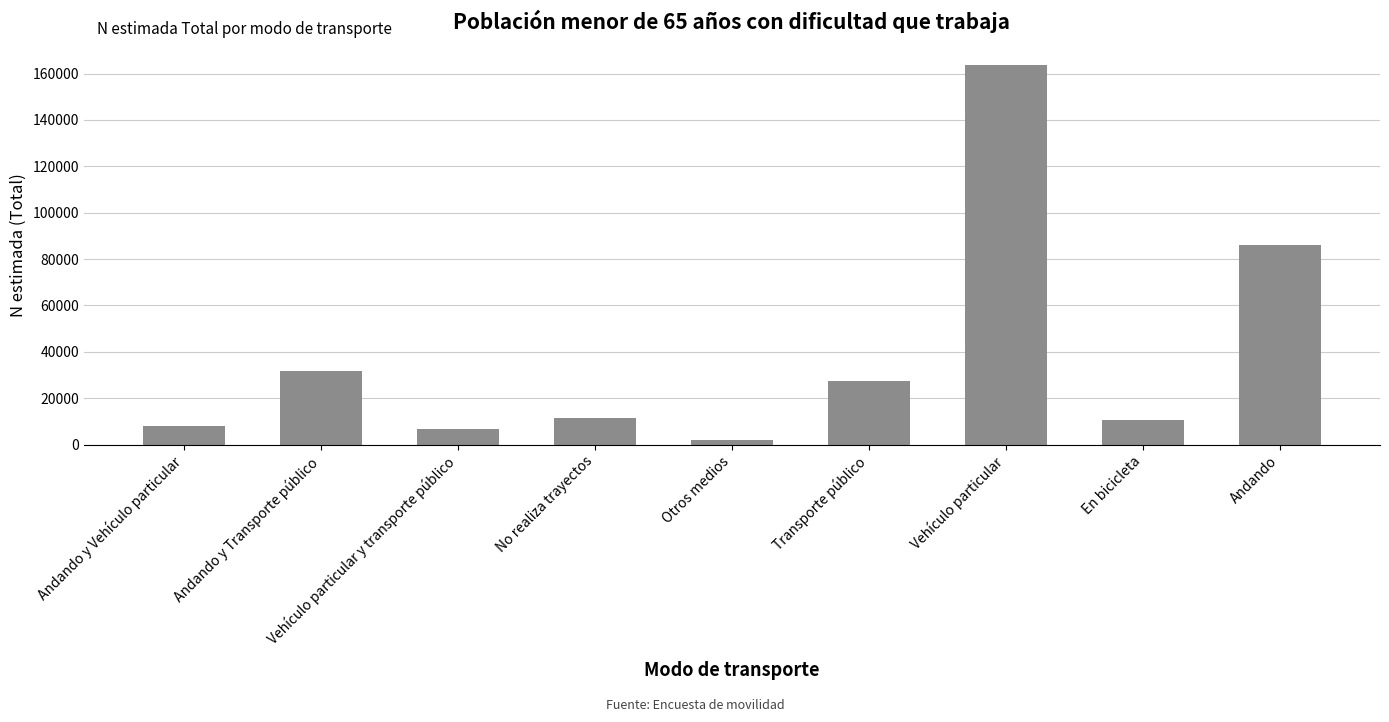

True or false: the data shows 25042 at Andando.

False